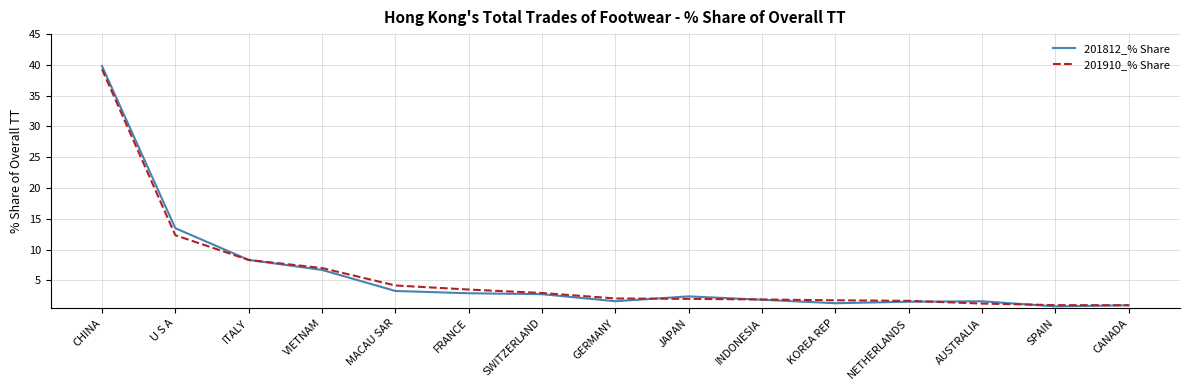

What position from the left is CHINA?

1